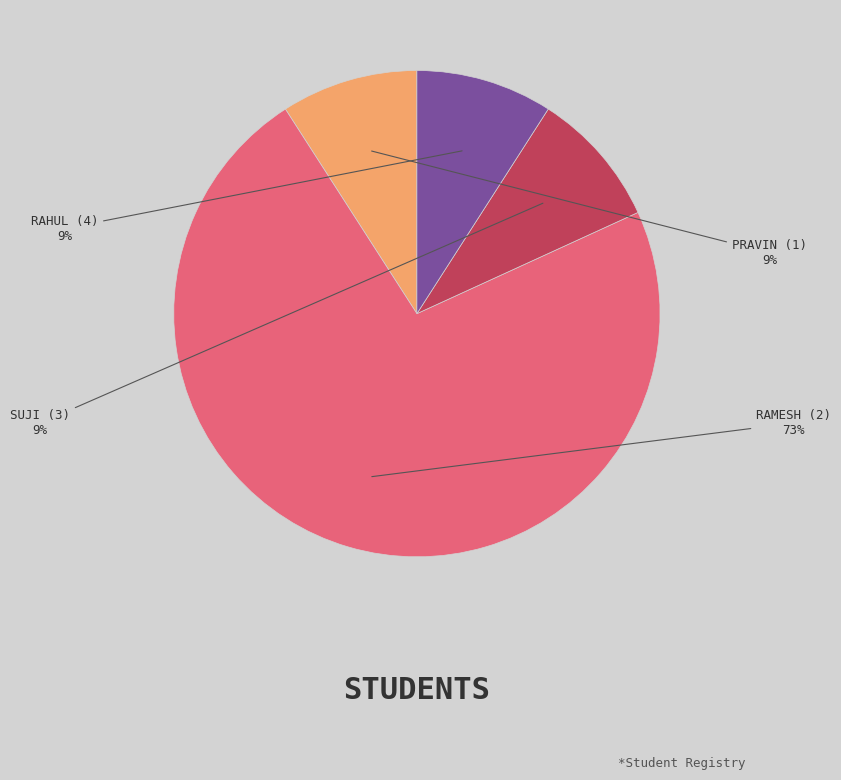

To the nearest percent, what is the difference between the largest and smallest slice percentages?

64%